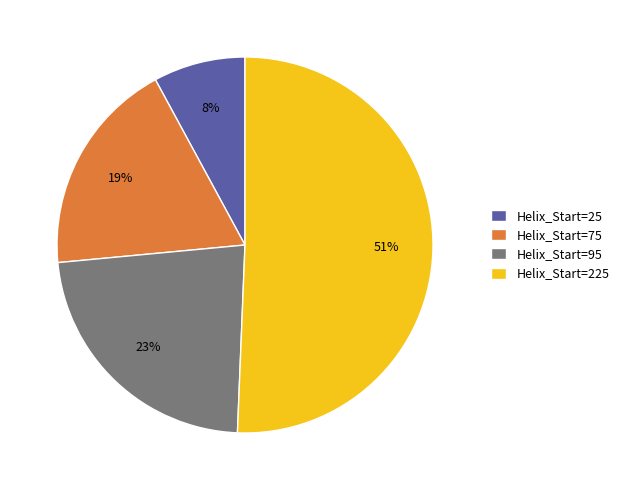

Which category has the biggest portion of the pie?

Helix_Start=225